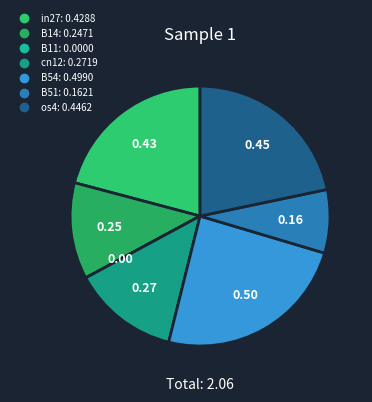

The B14 slice represents 12% of the pie. True or false?

True